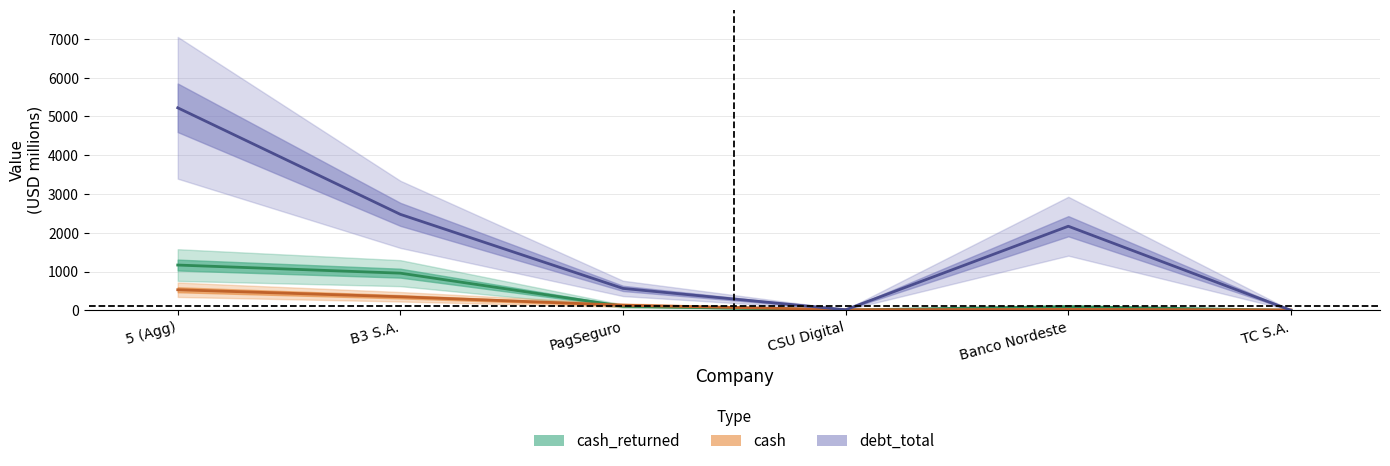

Where is the first local minimum for debt_total?

CSU Digital